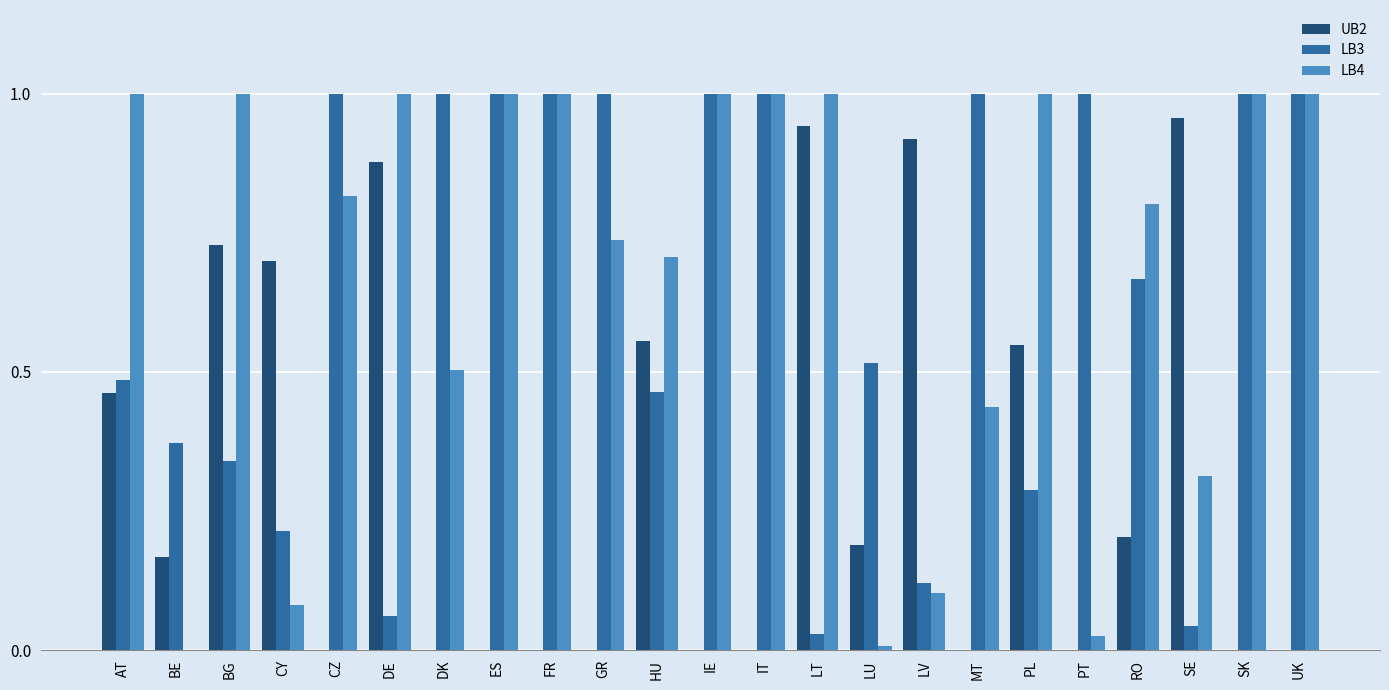

True or false: LB4 has a value of 0.8 at CZ.

True